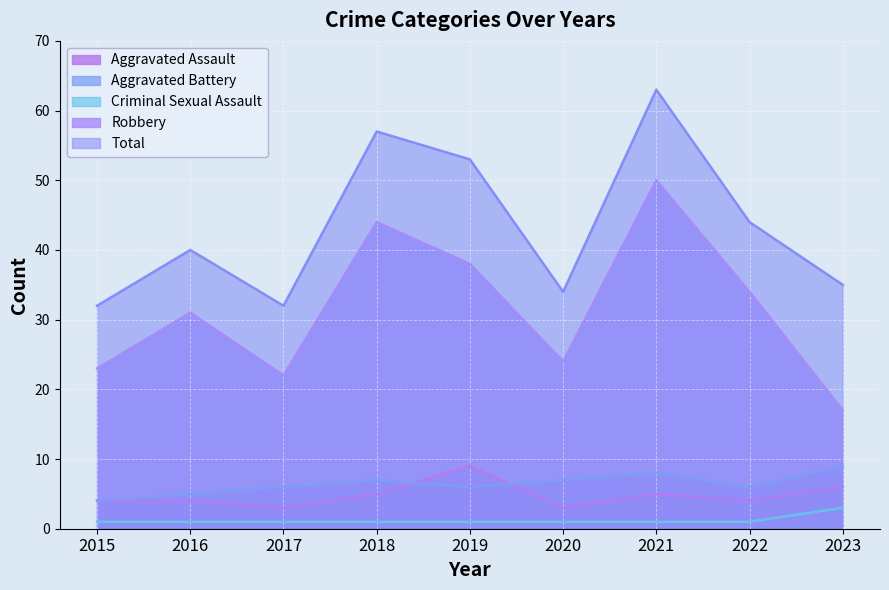

At 2017, list the series in order from largest to smallest.

Total, Robbery, Aggravated Battery, Aggravated Assault, Criminal Sexual Assault